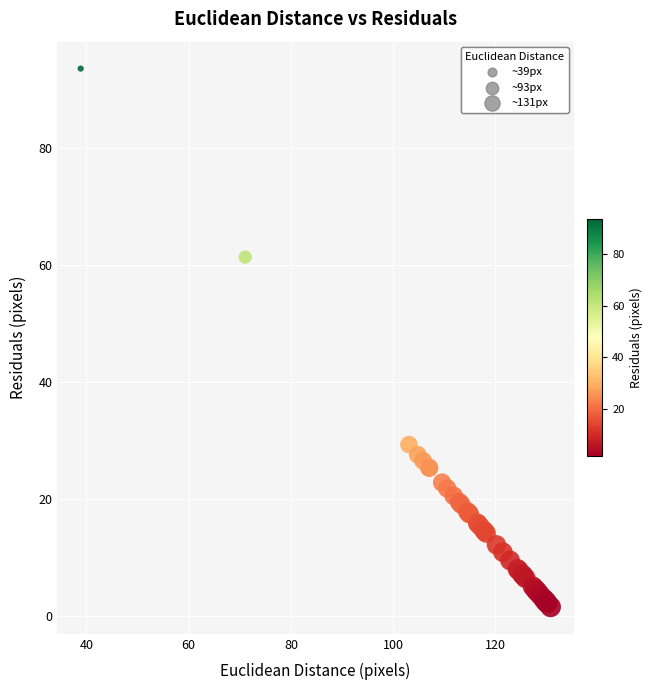

What Y value in the scatter plot is closest to 47?

61.3